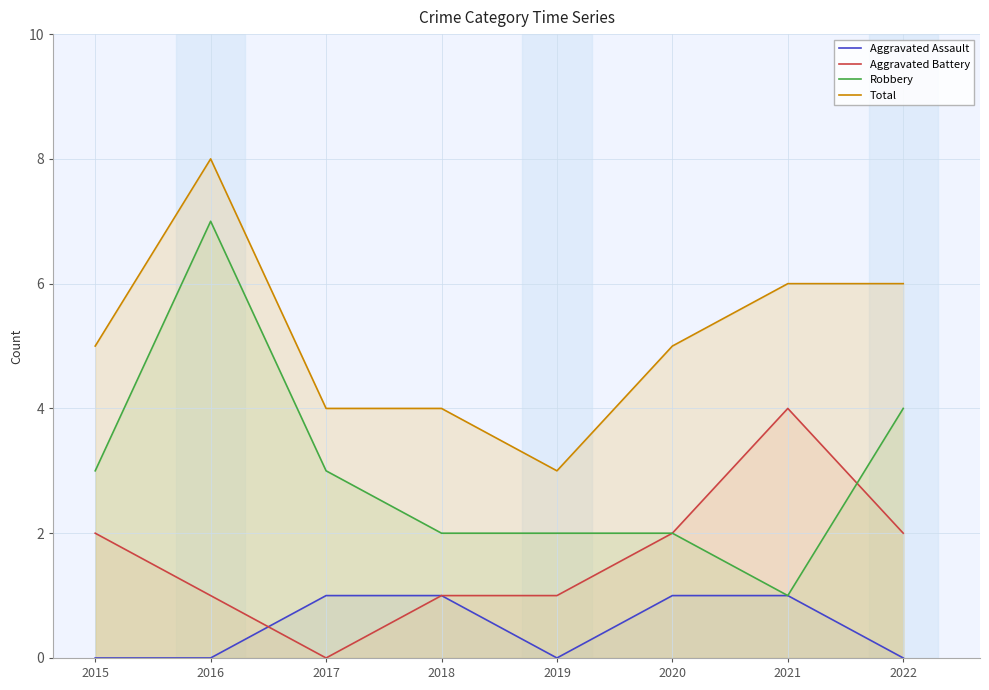

What is the difference between the highest and lowest values at 2019?

3